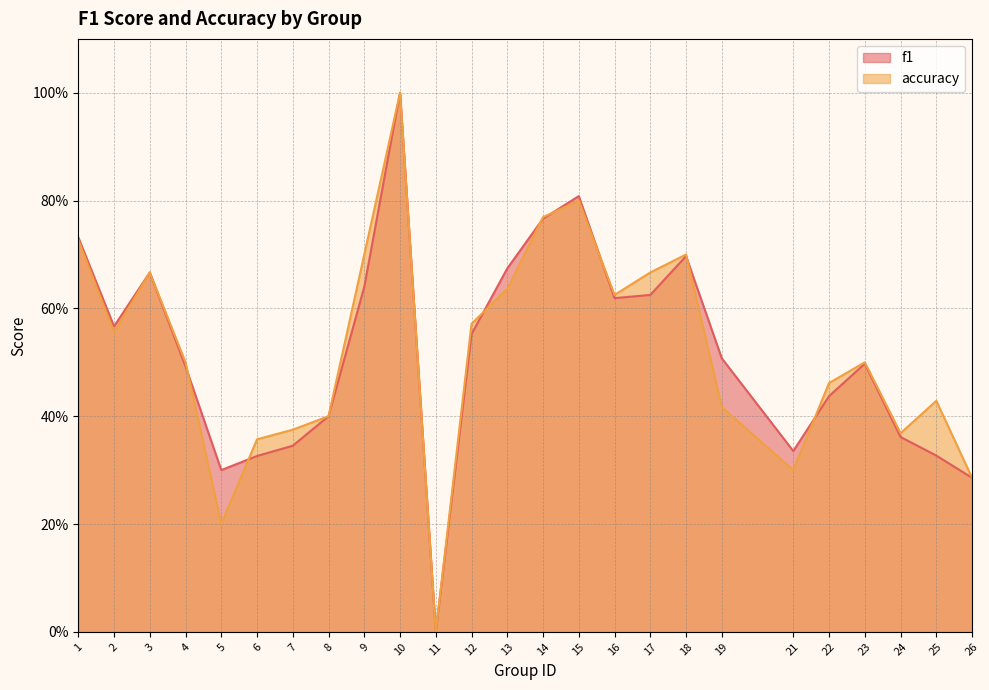

After their last crossing, which series has the higher values: f1 or accuracy?

accuracy